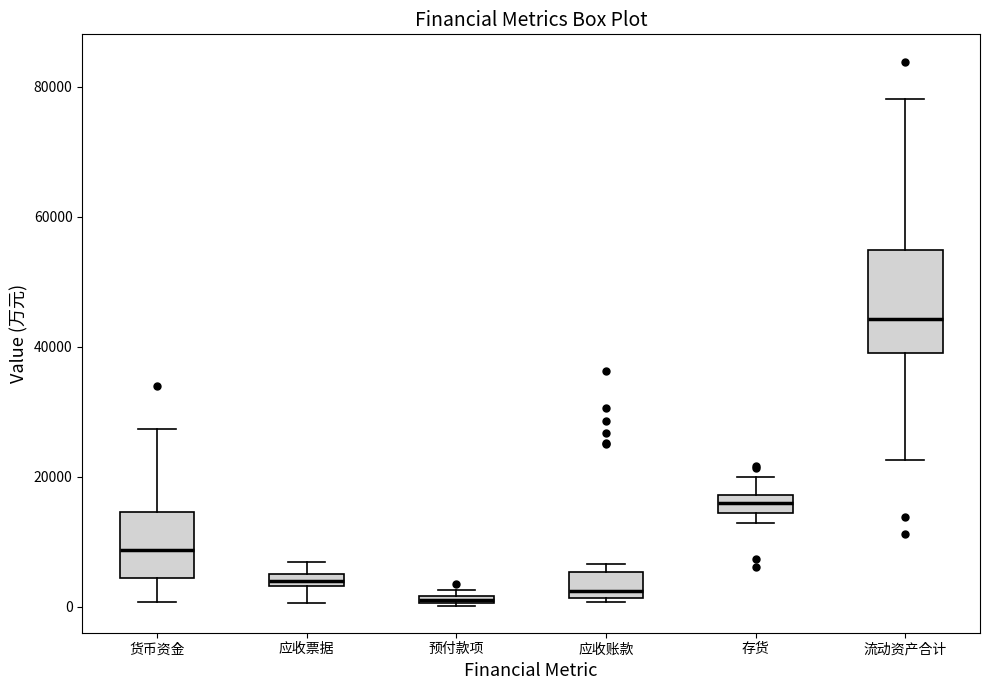

Where is the lower edge of the box for 流动资产合计 on the y-axis? The values are not printed on the chart, so give them approximately, as read against the axis.

40000